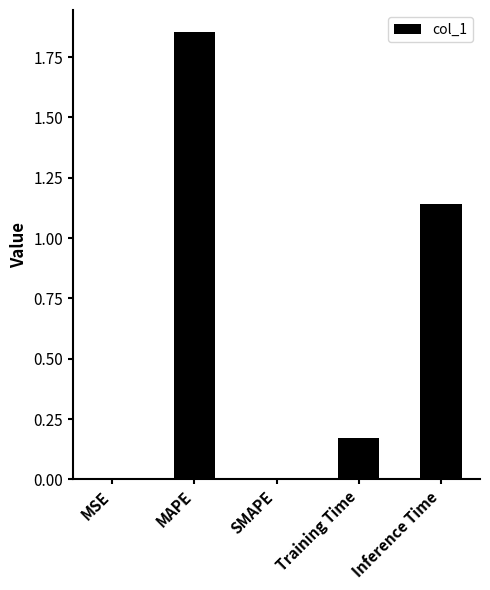

True or false: the data shows 0.7 at SMAPE.

False